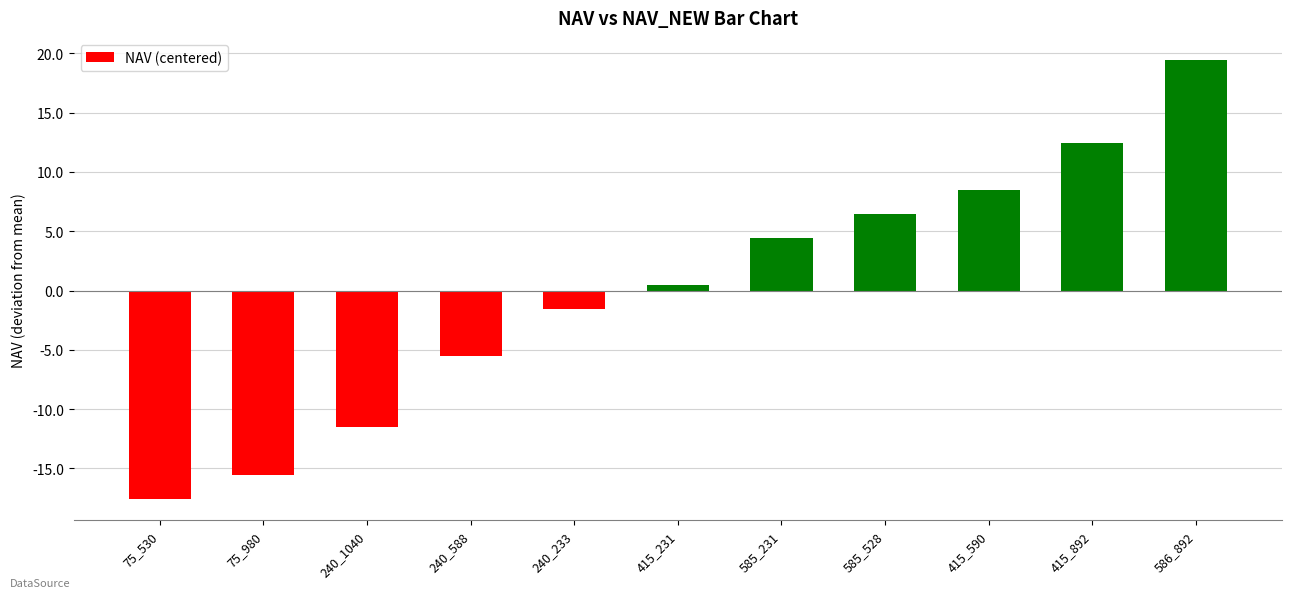

List the labels in order of value, largest first.

586_892, 415_892, 415_590, 585_528, 585_231, 415_231, 240_233, 240_588, 240_1040, 75_980, 75_530